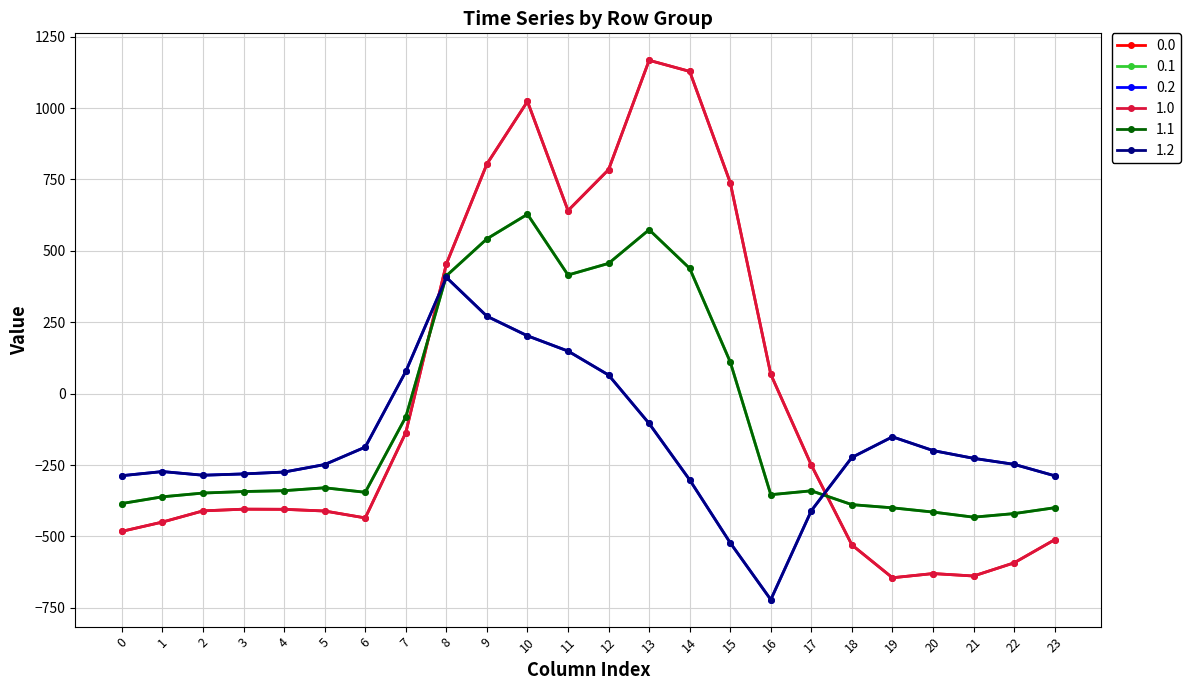

What is the difference between the maximum and minimum values in the 0.2 series?

1128.4